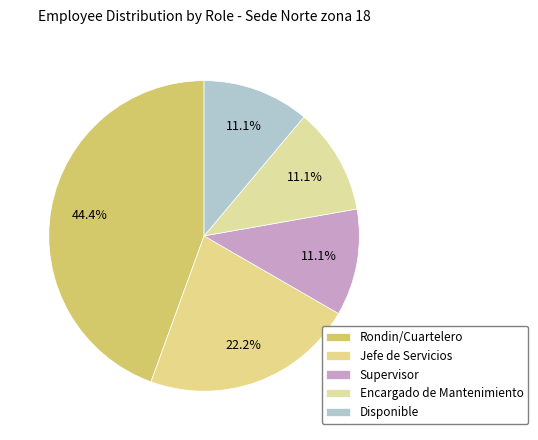

How many segments does this pie chart have?

5